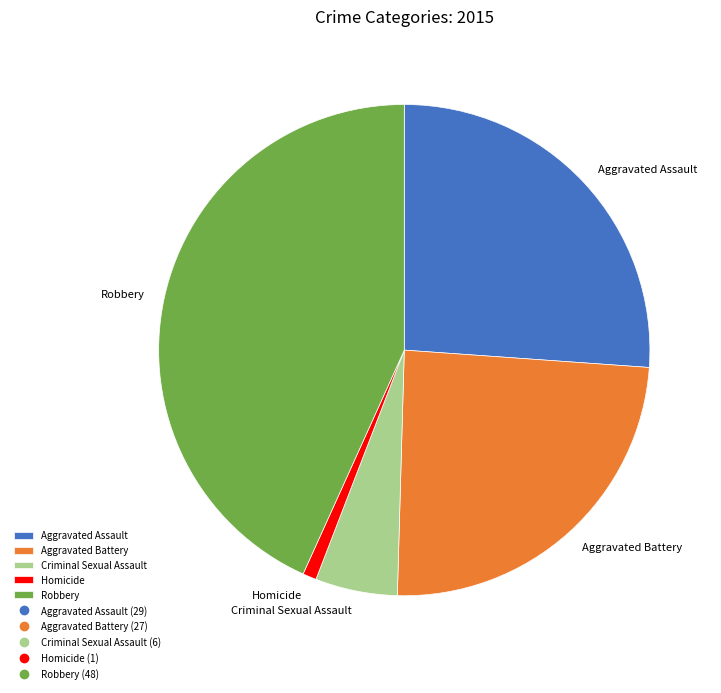

Rank the categories by value from highest to lowest.

Robbery, Aggravated Assault, Aggravated Battery, Criminal Sexual Assault, Homicide